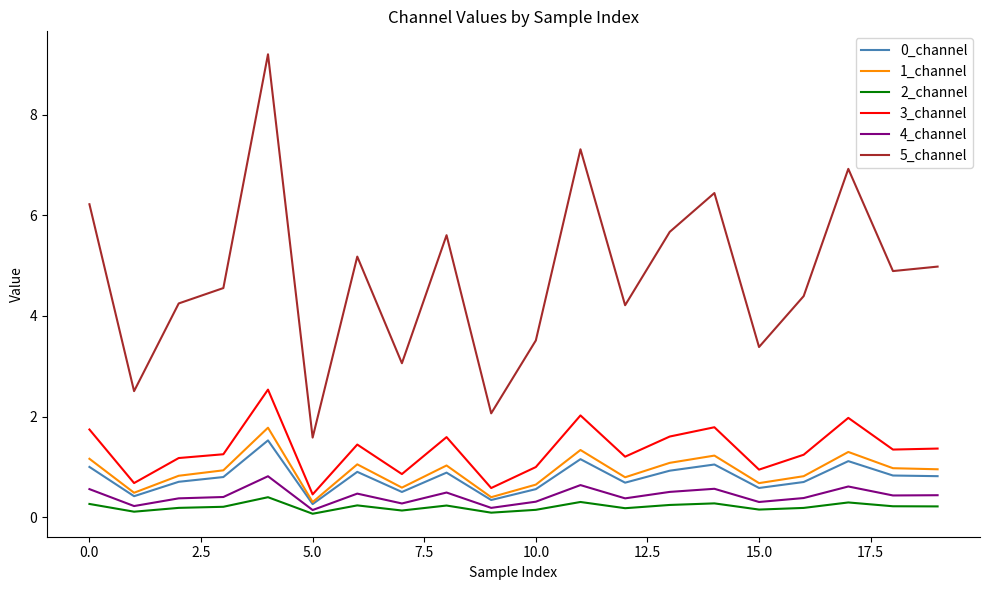

Which series has the largest total across all categories?

5_channel